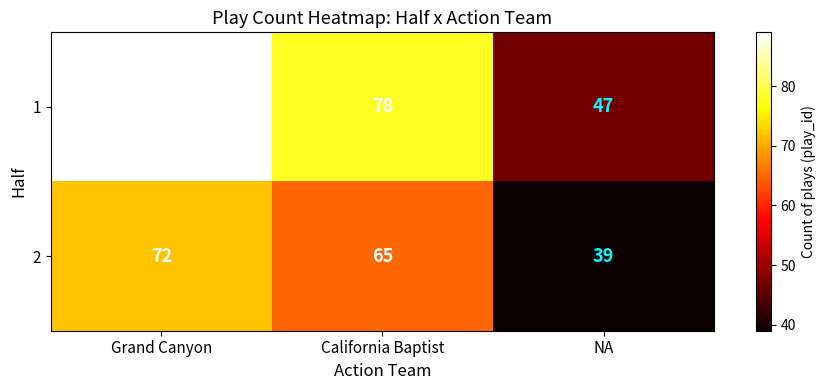

Which series has the widest spread of values?

1